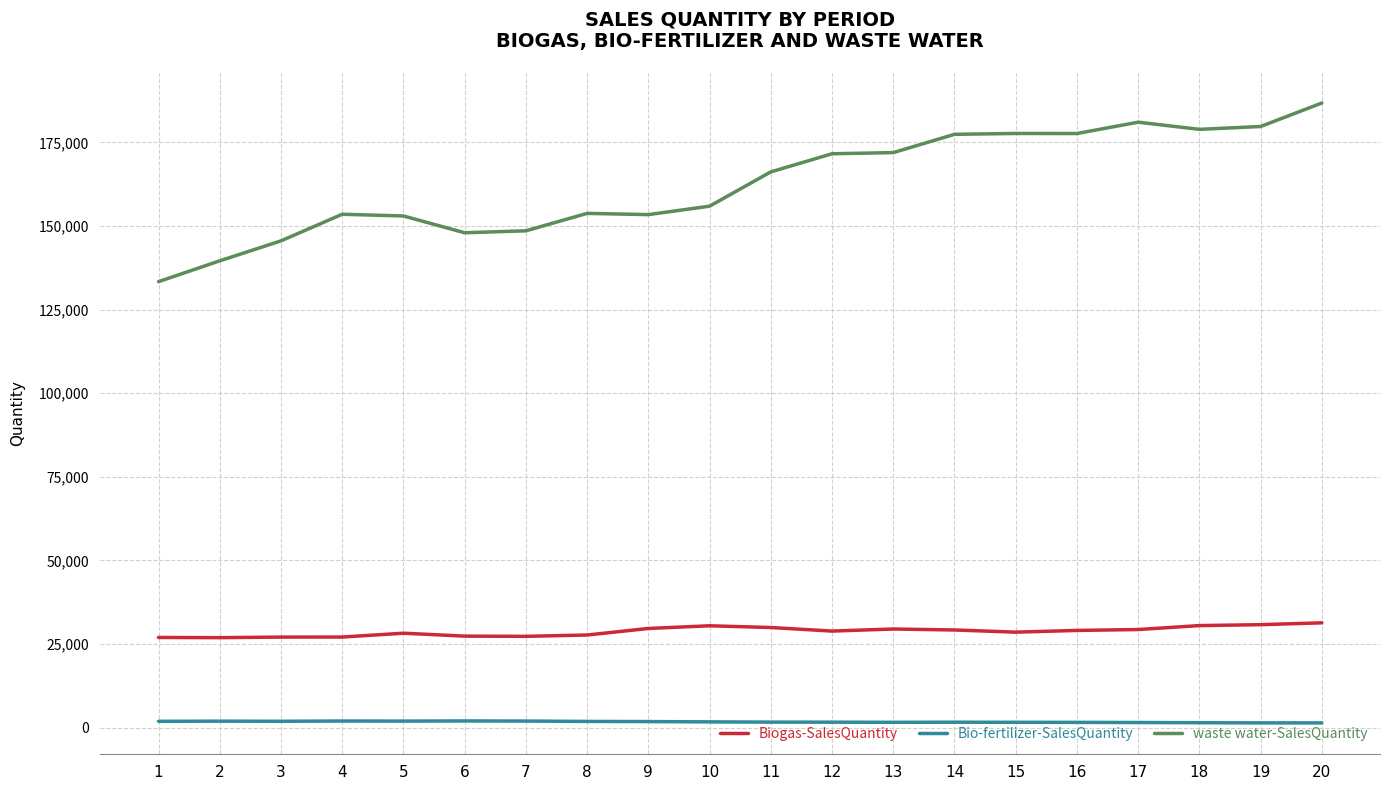

Is the value of Bio-fertilizer-SalesQuantity at 18 greater than the value of waste water-SalesQuantity at 19?

No